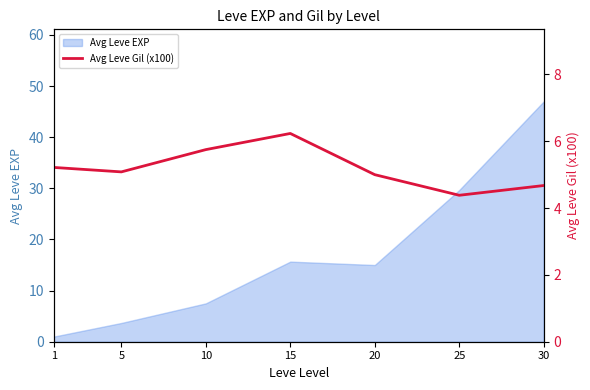

Which category has the highest value in the Avg Leve EXP series?

30